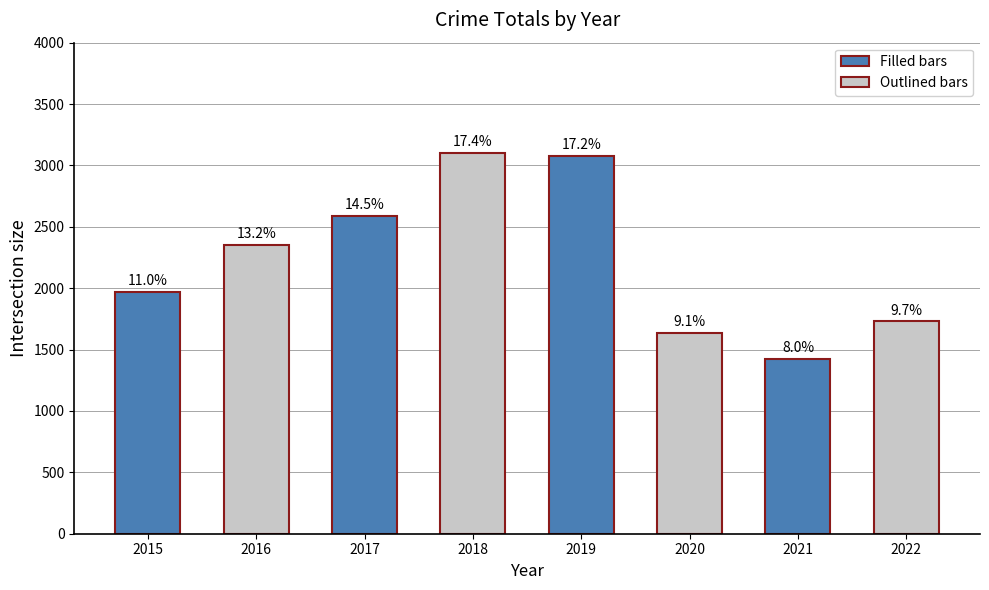

What is the maximum value for 2019?

3080